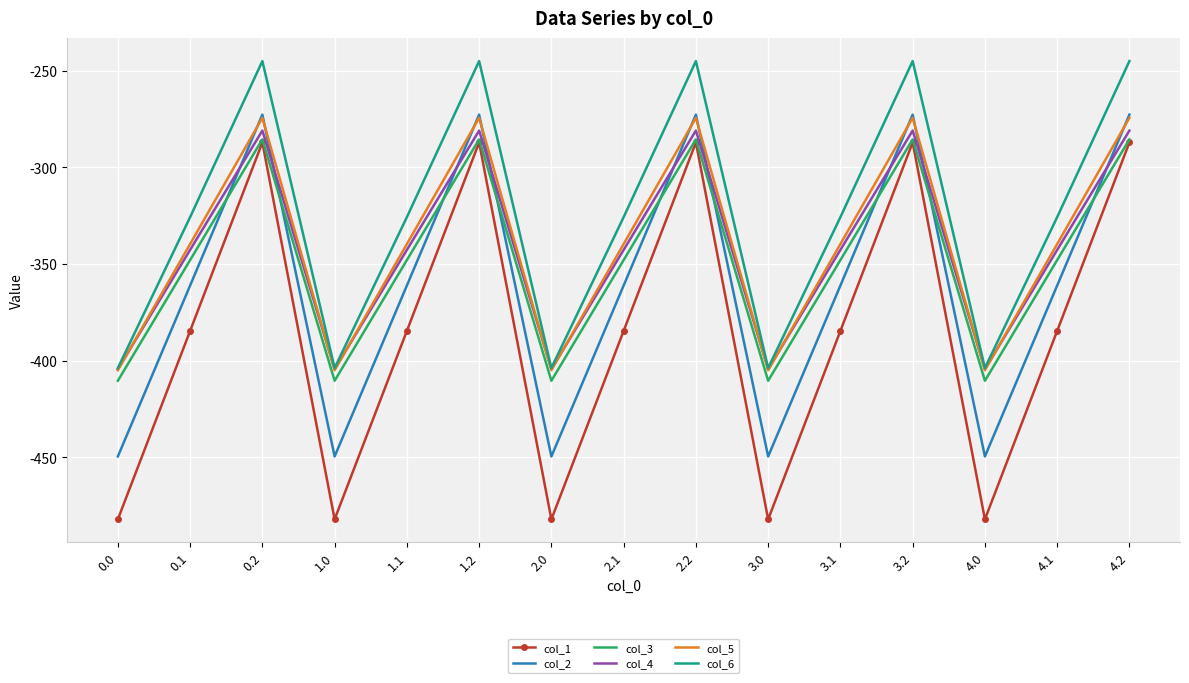

Is the value of col_2 at 2.2 greater than the value of col_6 at 0.2?

No